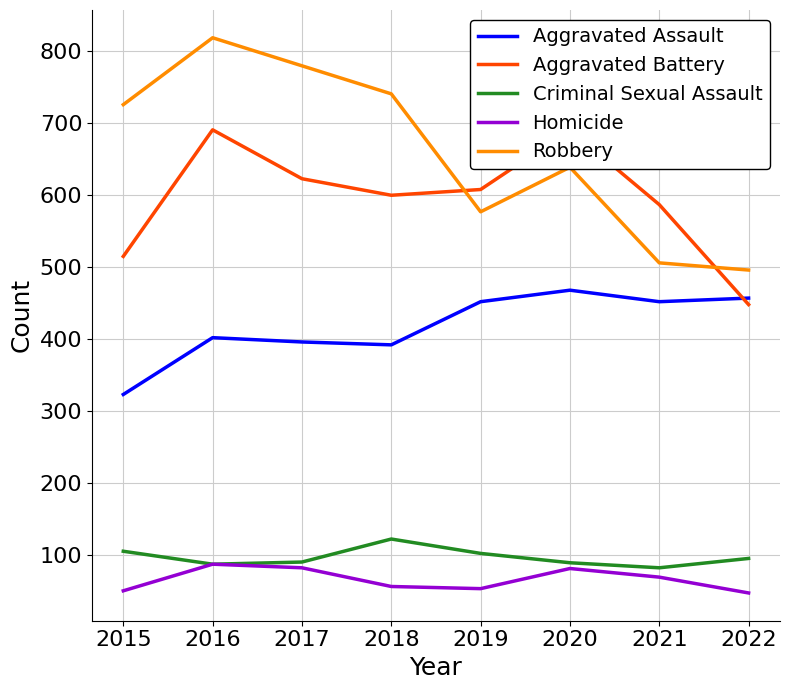

Reading left to right, extract all data points from this chart.

Aggravated Assault: 323	402	396	392	452	468	452	457
Aggravated Battery: 515	691	623	600	608	691	587	448
Criminal Sexual Assault: 105	87	90	122	102	89	82	95
Homicide: 50	87	82	56	53	81	69	47
Robbery: 726	819	780	741	577	639	506	496